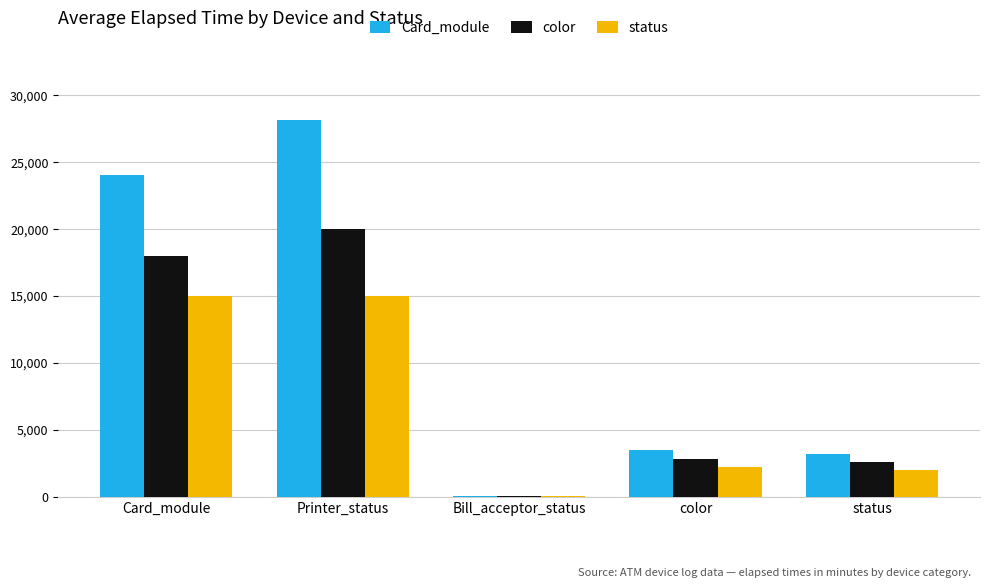

What is the maximum value for status?

15000